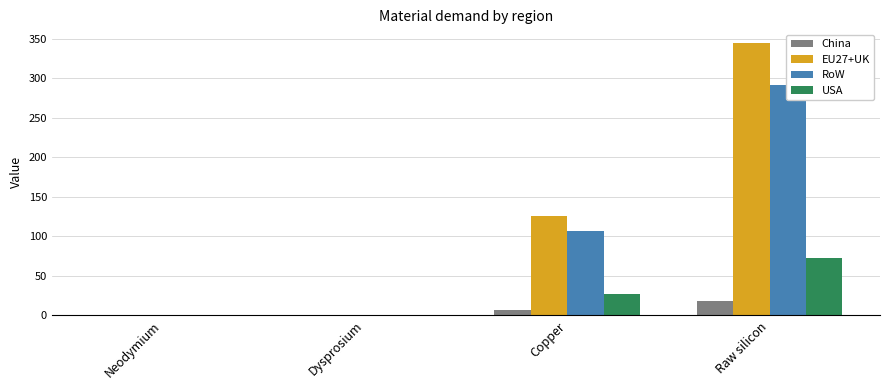

List the labels in order of EU27+UK value, smallest first.

Dysprosium, Neodymium, Copper, Raw silicon